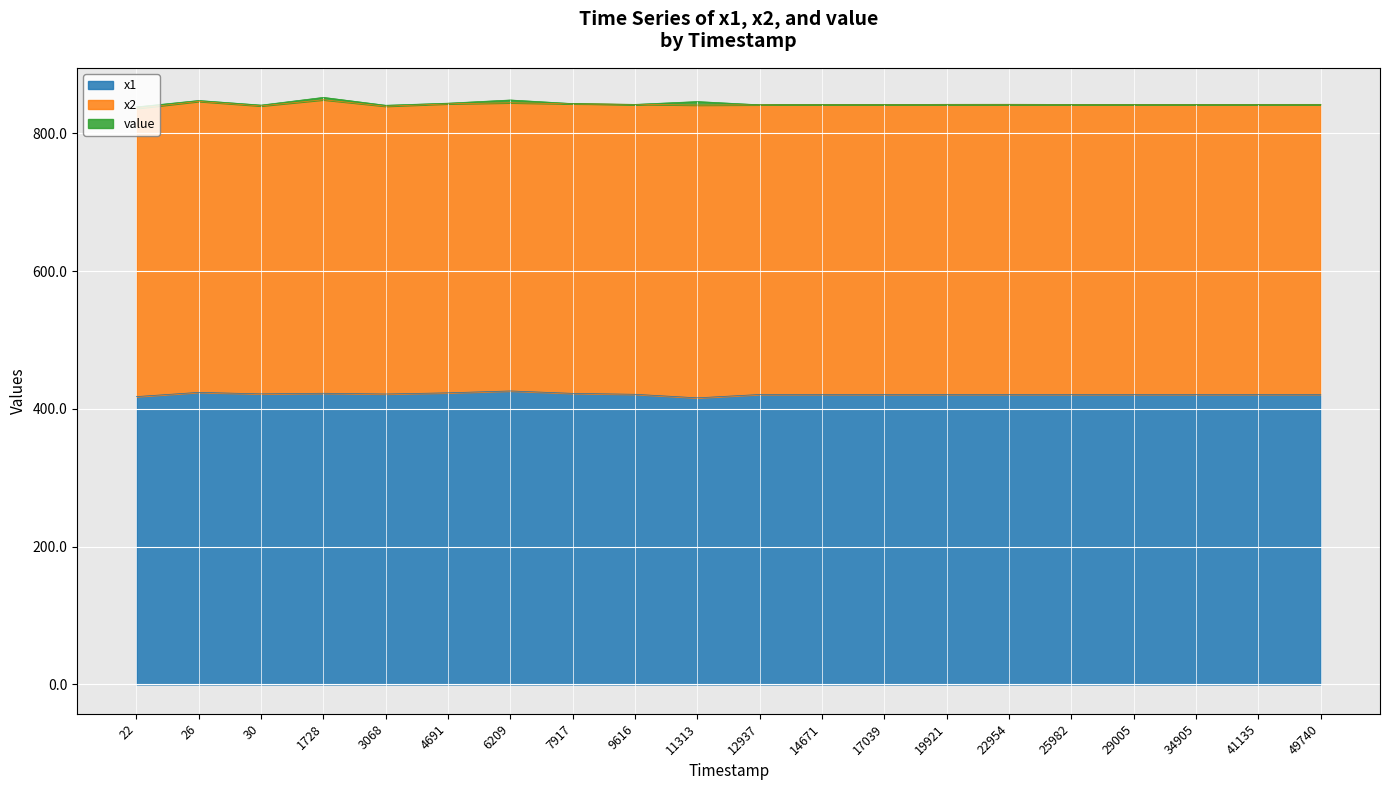

The value of x2 at 26 is 263.4. True or false?

False